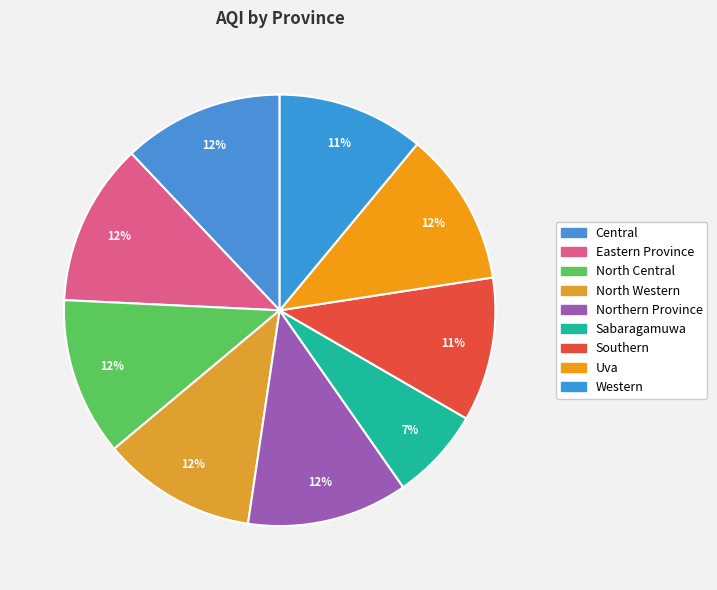

What percentage is NOT represented by North Western?

88.4%